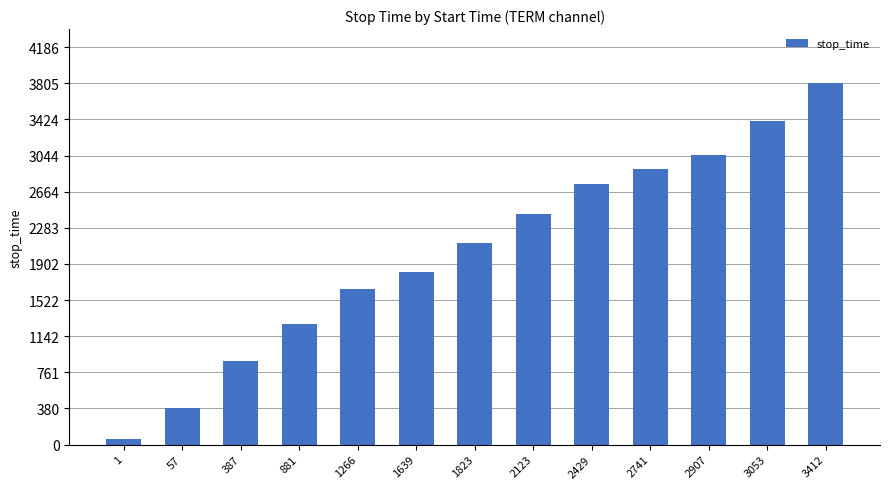

List the labels in order of value, smallest first.

1, 57, 387, 881, 1266, 1639, 1823, 2123, 2429, 2741, 2907, 3053, 3412